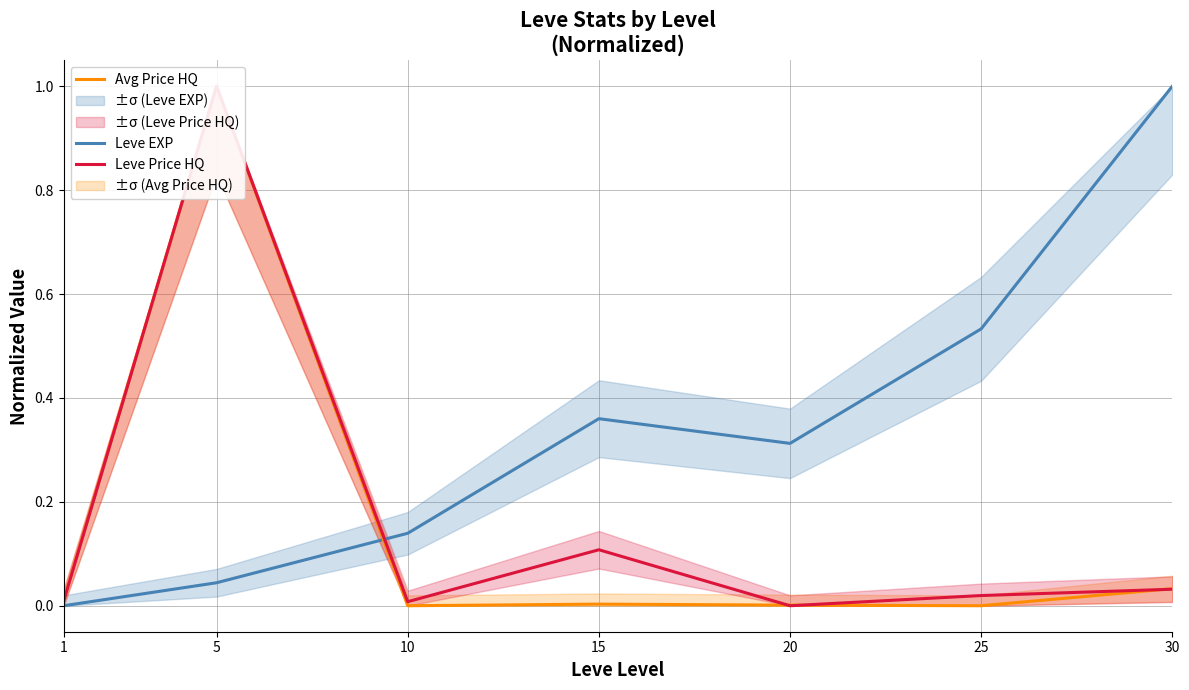

Which has a higher value, 25 or 5?

25